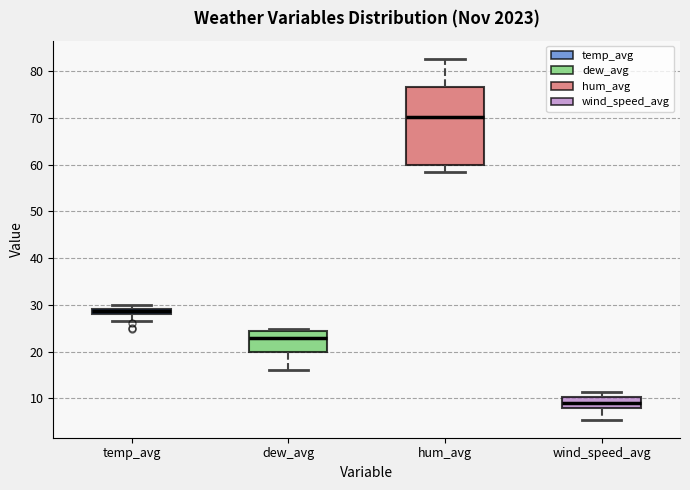

Comparing the boxes themselves (not the whiskers), which one is the tallest?

hum_avg